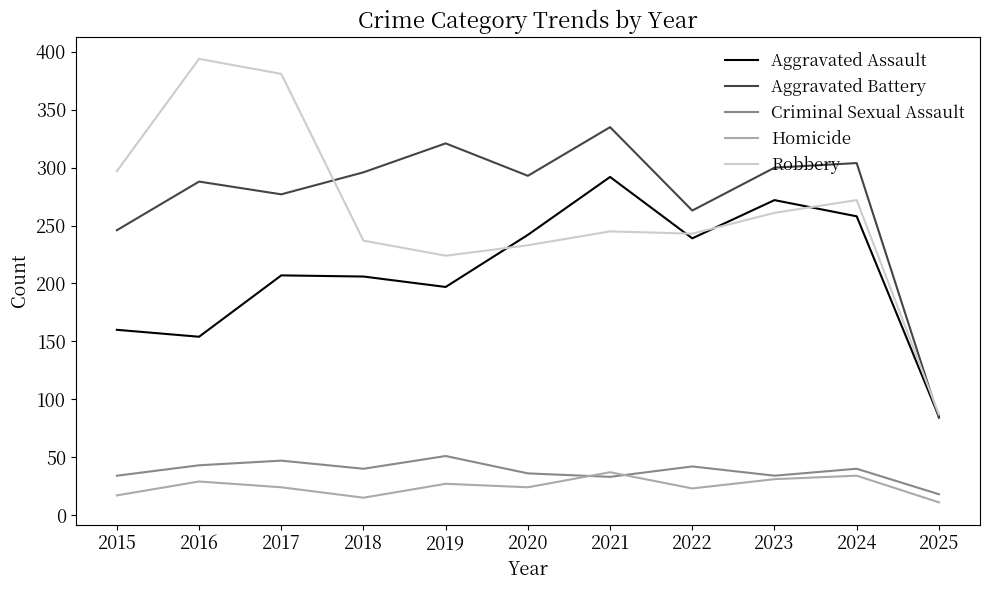

The value of Homicide at 2021 is 37. True or false?

True